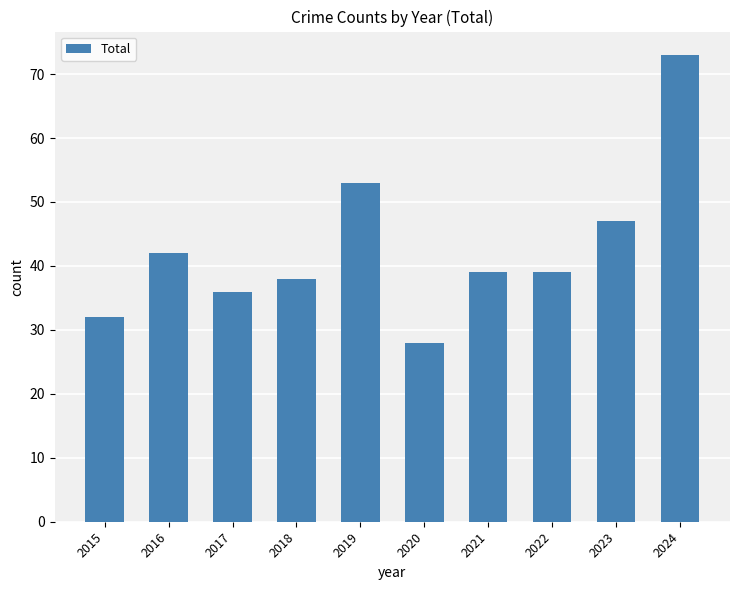

What is the ratio of the value at 2023 to the value at 2019?

0.9